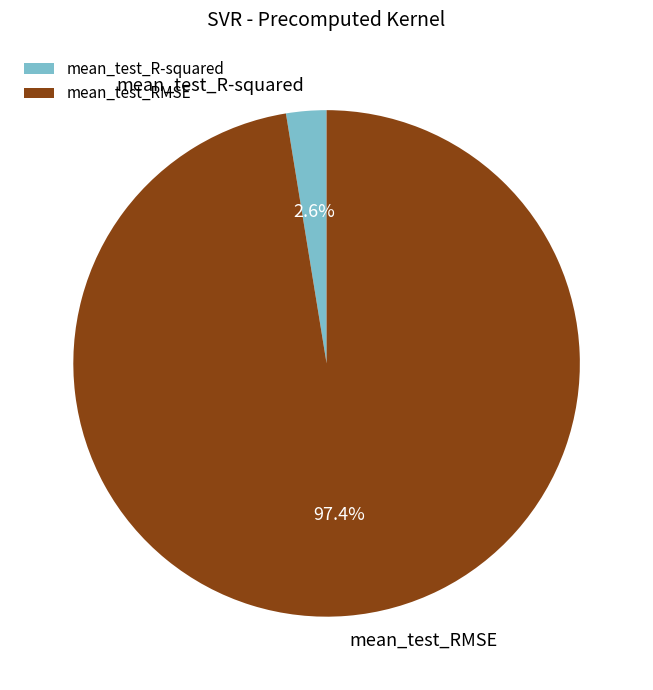

Count the number of slices in the pie.

2